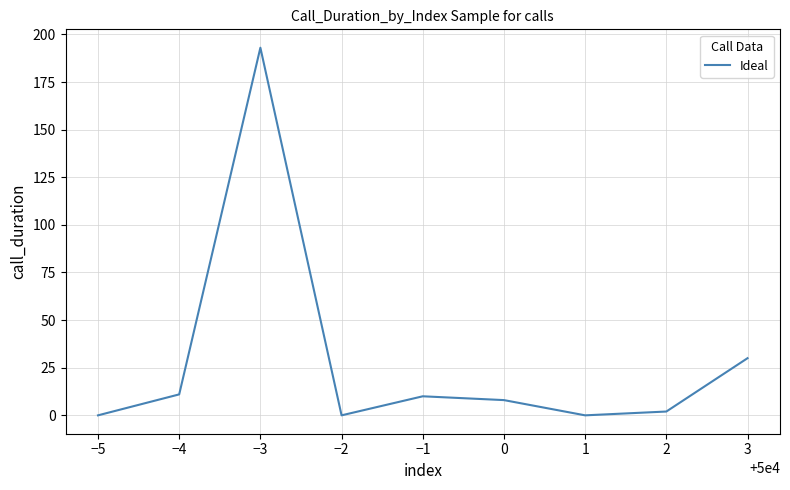

Is this an area chart (filled region under the line)?

No